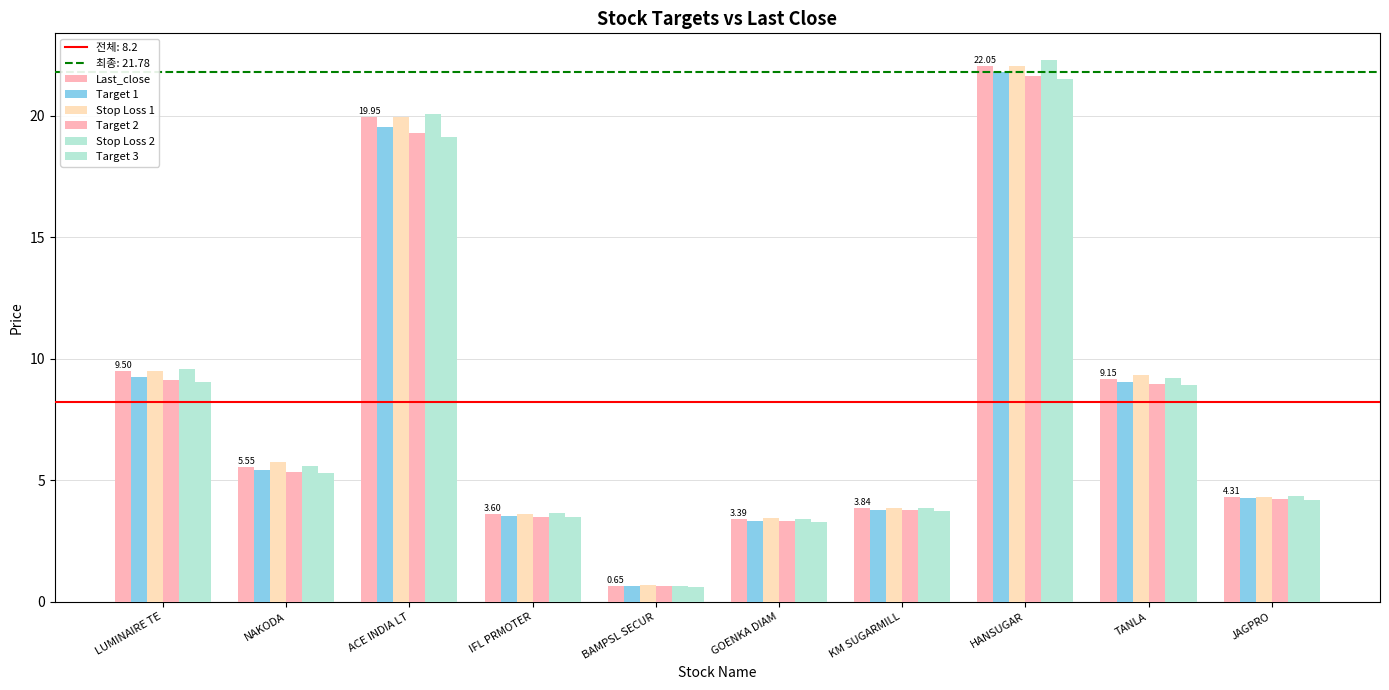

What is the greatest value displayed?

22.3